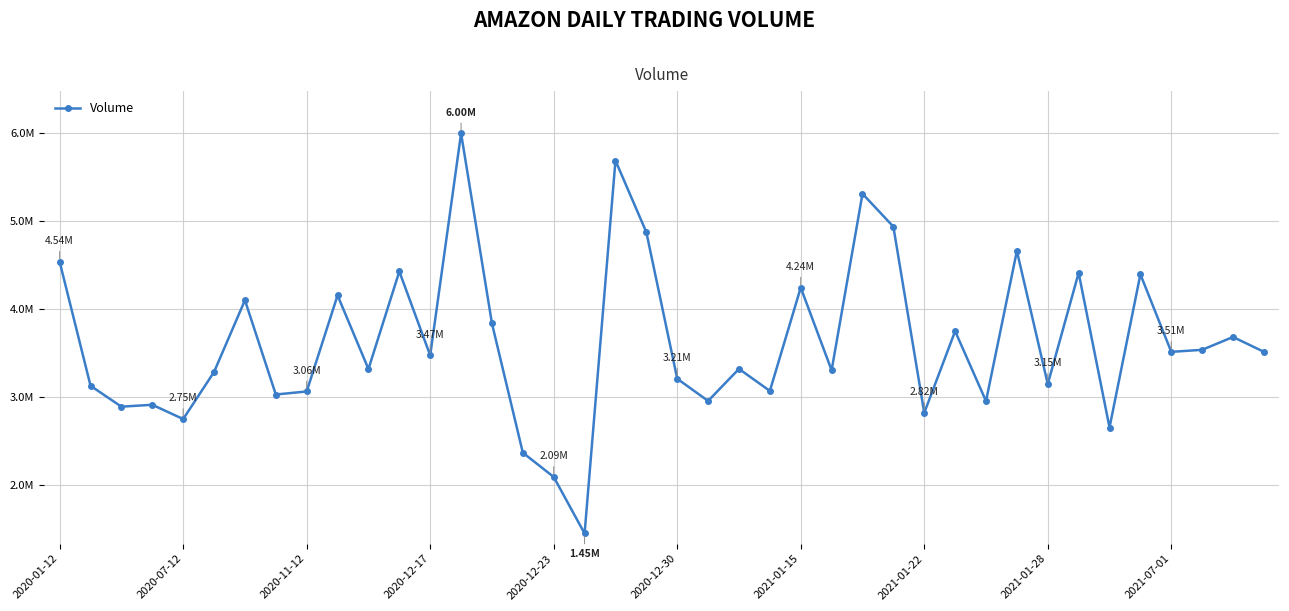

What is the sum of all values?

144791500